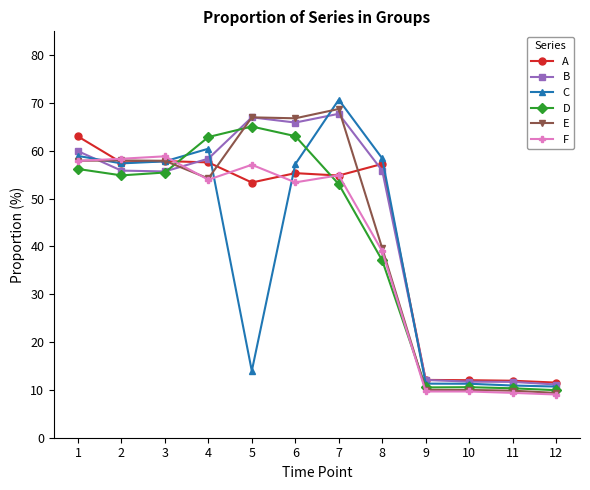

Between which two adjacent categories do E and C first intersect?

1 and 2